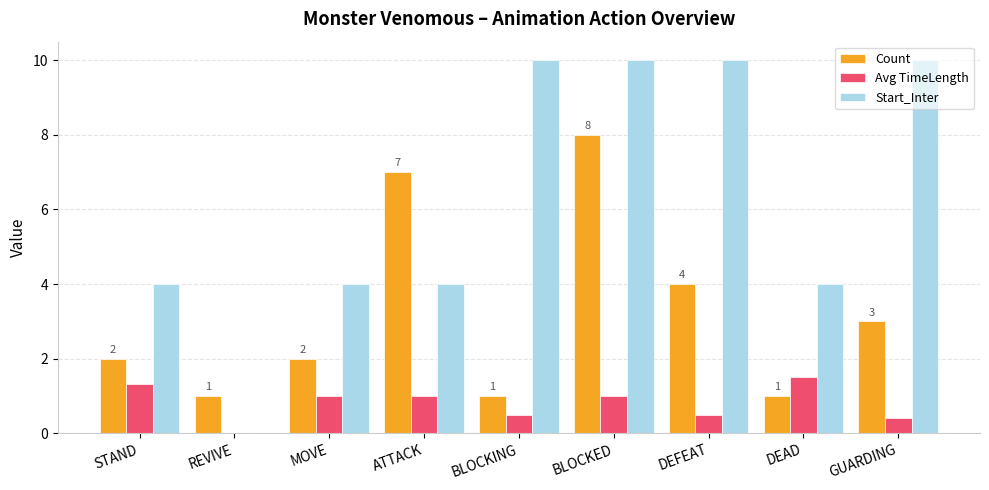

What is the approximate value of Count at ATTACK?

7.0